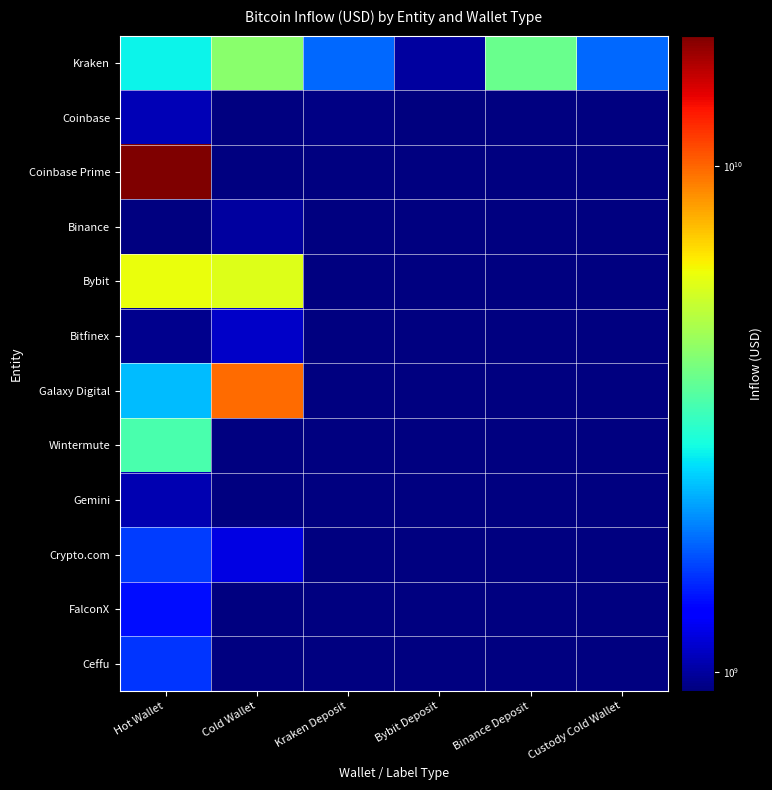

What is the maximum value for Kraken?

4294230323.4